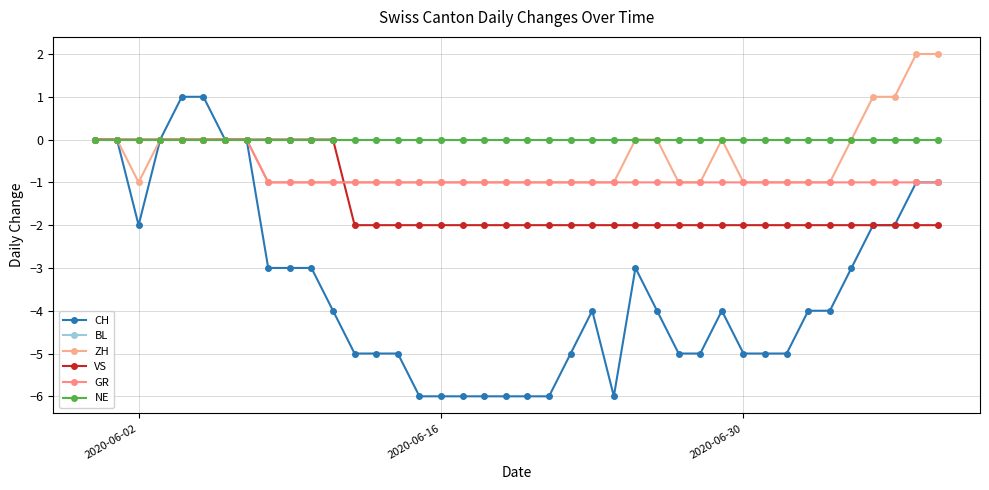

Does the chart have visible grid lines?

Yes